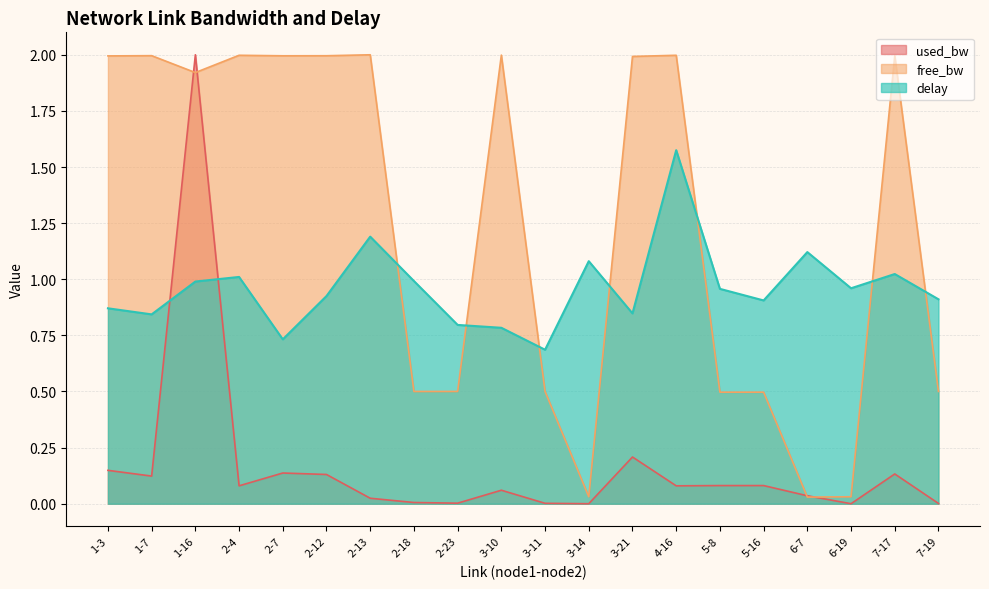

What is the difference between the second highest and minimum values in the used_bw_norm series?

0.2